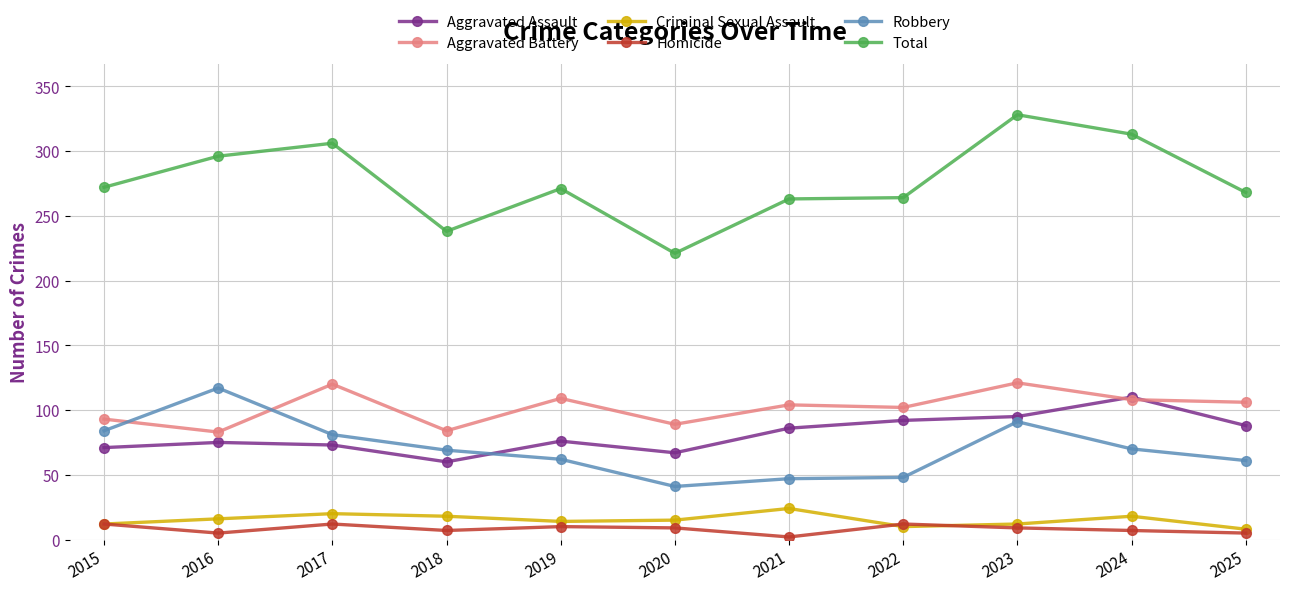

Which series changed the most between 2018 and 2024?

Total